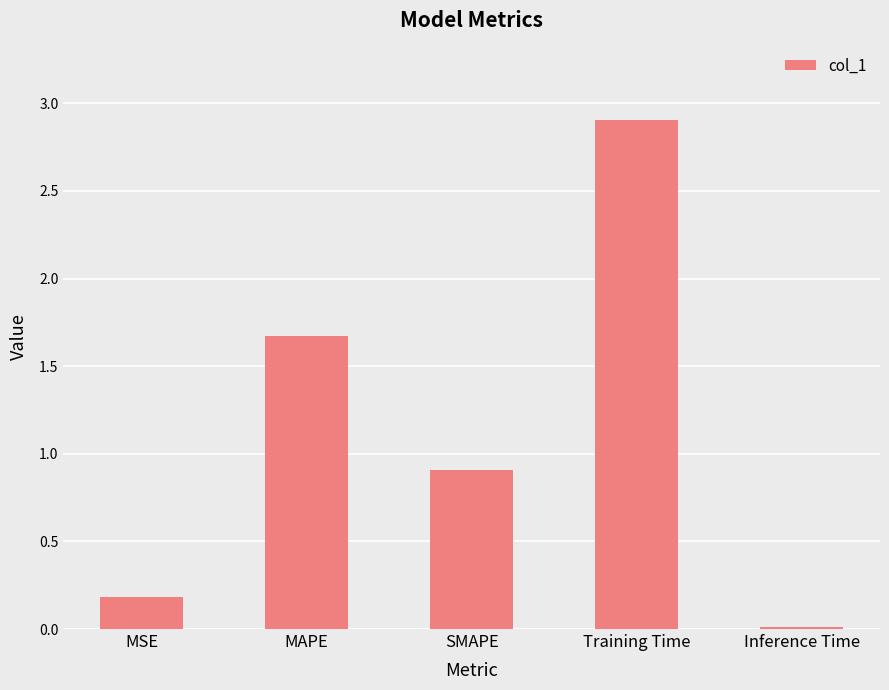

True or false: the data shows 0.3 at SMAPE.

False